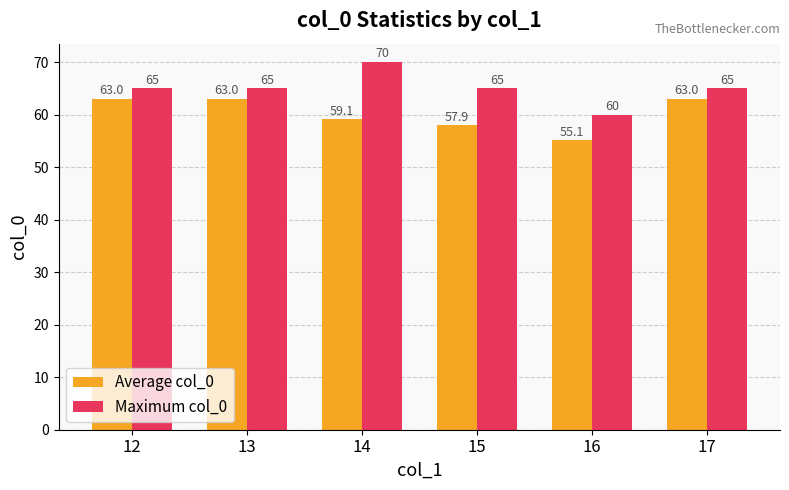

Which category has the lowest value across all series?

16